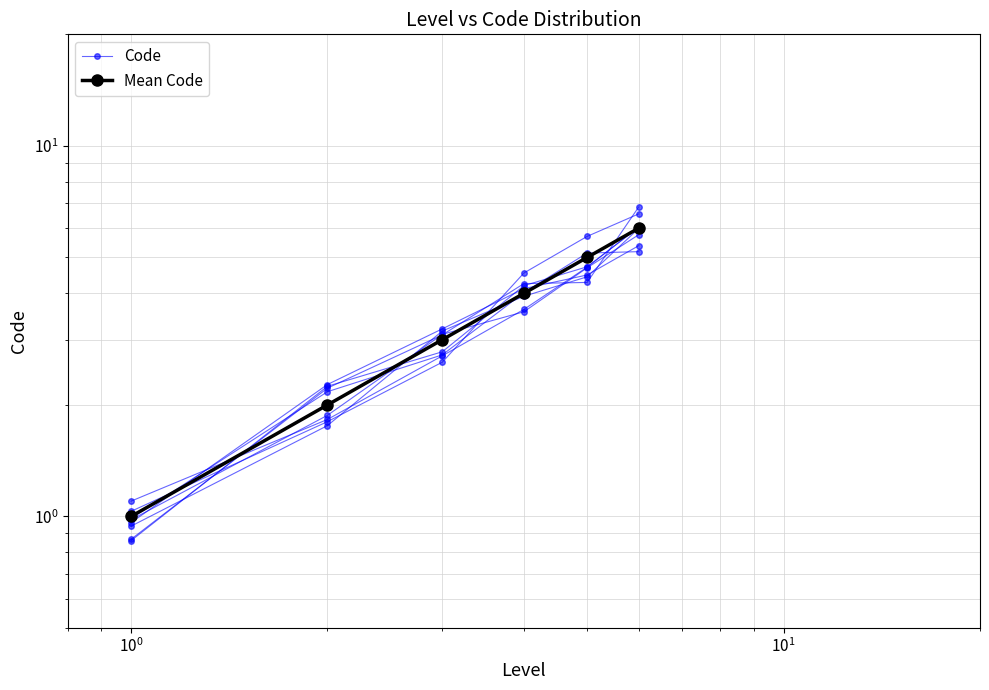

Rank the series at $\mathdefault{10^{0}}$ from lowest to highest value.

Mean Code, Code